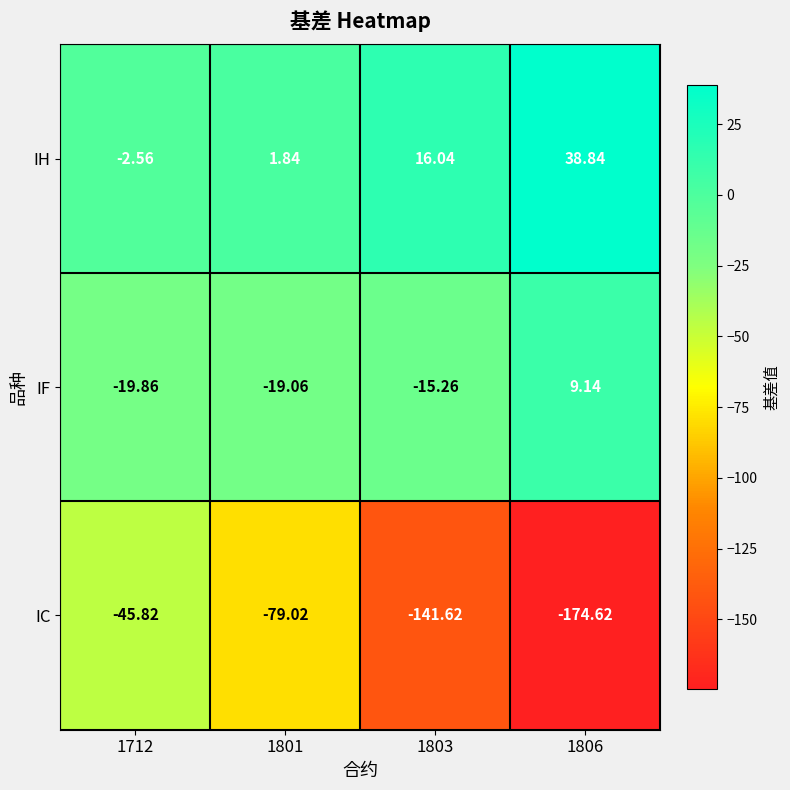

Is the value of IH at 1801 greater than the value of IC at 1712?

Yes